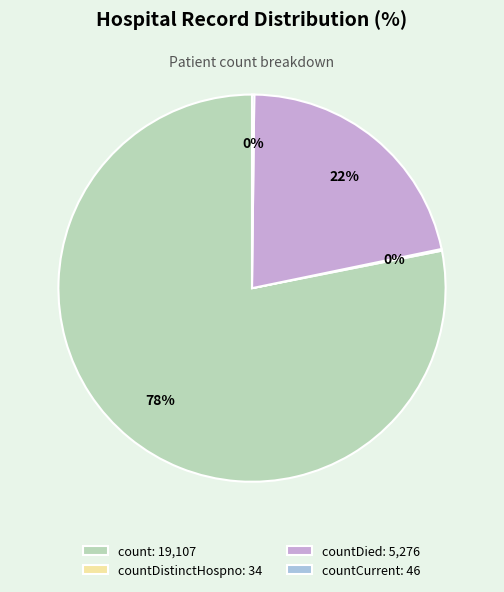

Approximately how many times larger is the value at countDied: 5,276 compared to count: 19,107?

0.3